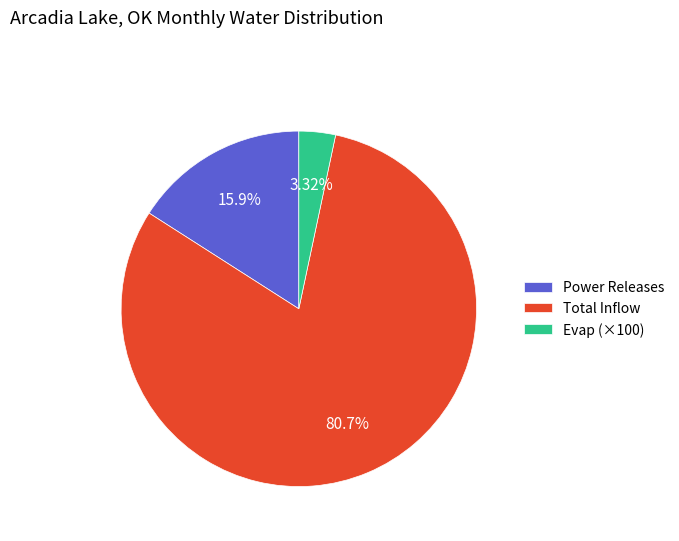

To the nearest percent, what is the difference between the largest and smallest slice percentages?

77%